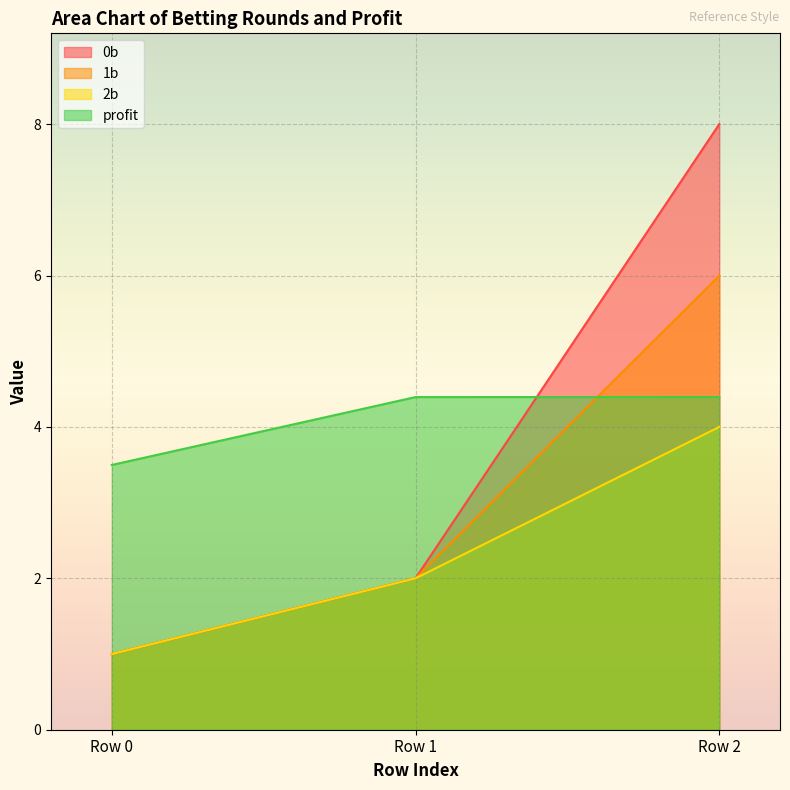

Reading right to left, list all the values displayed in this chart.

0b: 8.0	2.0	1.0
1b: 6.0	2.0	1.0
2b: 4.0	2.0	1.0
profit: 4.4	4.4	3.5